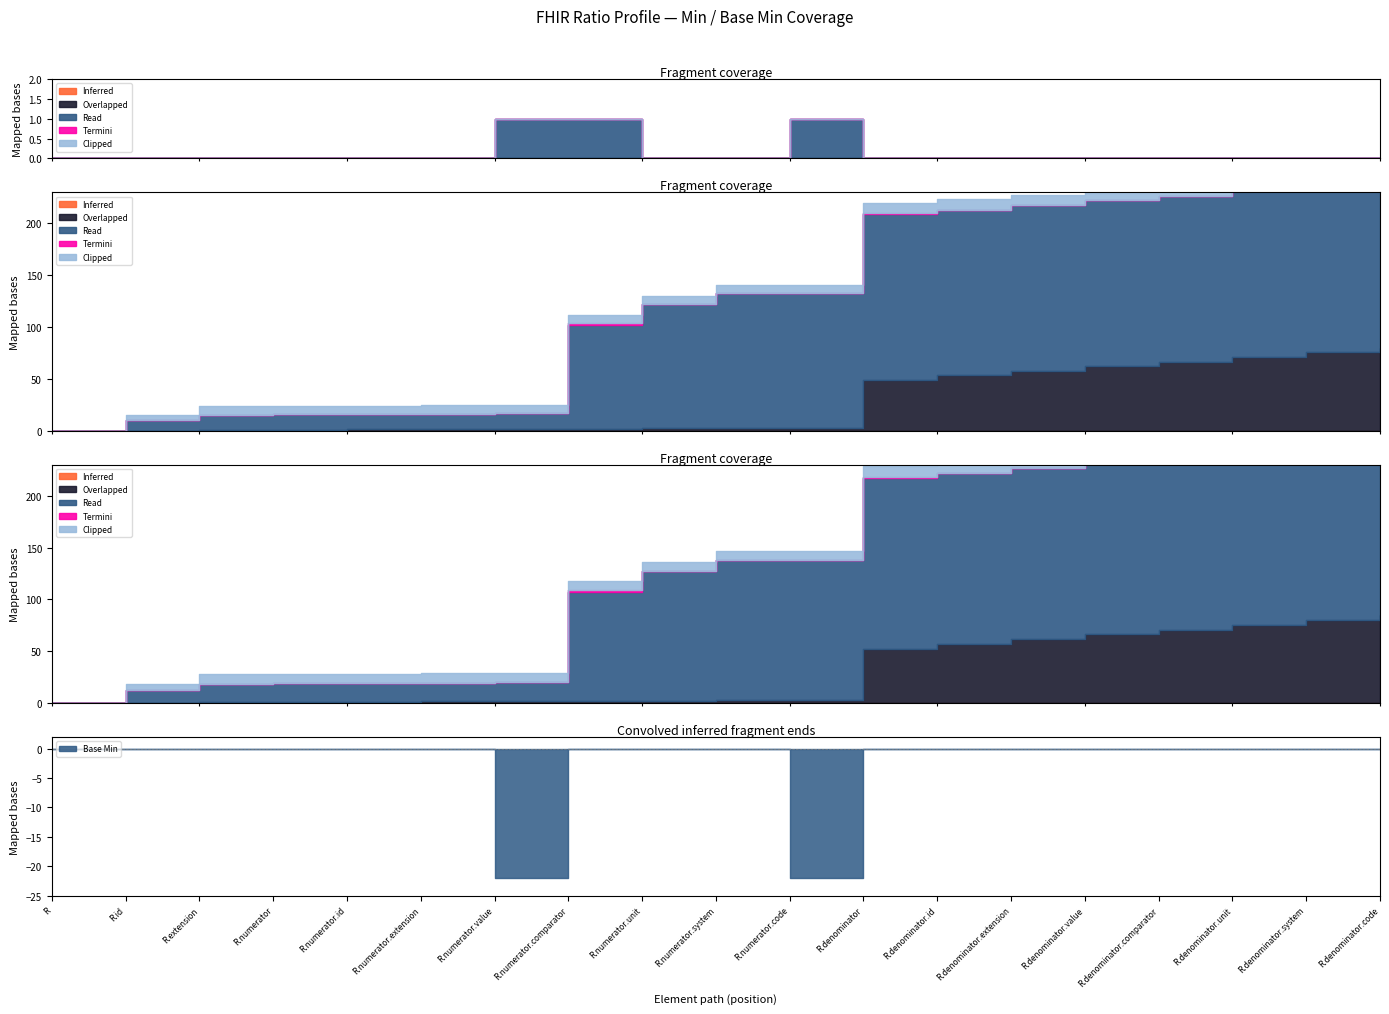

Reading left to right, what are all the values shown in this chart?

Inferred: Ratio=0	Ratio.id=0	Ratio.extension=0	Ratio.numerator=0	Ratio.numerator.id=0	Ratio.numerator.extension=0	Ratio.numerator.value=0	Ratio.numerator.comparator=0	Ratio.numerator.unit=0	Ratio.numerator.system=0	Ratio.numerator.code=0	Ratio.denominator=0	Ratio.denominator.id=0	Ratio.denominator.extension=0	Ratio.denominator.value=0	Ratio.denominator.comparator=0	Ratio.denominator.unit=0	Ratio.denominator.system=0	Ratio.denominator.code=0
Overlapped: Ratio=0	Ratio.id=0	Ratio.extension=0	Ratio.numerator=0	Ratio.numerator.id=0	Ratio.numerator.extension=0	Ratio.numerator.value=0	Ratio.numerator.comparator=0	Ratio.numerator.unit=0	Ratio.numerator.system=0	Ratio.numerator.code=0	Ratio.denominator=0	Ratio.denominator.id=0	Ratio.denominator.extension=0	Ratio.denominator.value=0	Ratio.denominator.comparator=0	Ratio.denominator.unit=0	Ratio.denominator.system=0	Ratio.denominator.code=0
Read: Ratio=0	Ratio.id=0	Ratio.extension=0	Ratio.numerator=0	Ratio.numerator.id=0	Ratio.numerator.extension=0	Ratio.numerator.value=1	Ratio.numerator.comparator=1	Ratio.numerator.unit=0	Ratio.numerator.system=0	Ratio.numerator.code=1	Ratio.denominator=0	Ratio.denominator.id=0	Ratio.denominator.extension=0	Ratio.denominator.value=0	Ratio.denominator.comparator=0	Ratio.denominator.unit=0	Ratio.denominator.system=0	Ratio.denominator.code=0
Termini: Ratio=0	Ratio.id=0	Ratio.extension=0	Ratio.numerator=0	Ratio.numerator.id=0	Ratio.numerator.extension=0	Ratio.numerator.value=0	Ratio.numerator.comparator=0	Ratio.numerator.unit=0	Ratio.numerator.system=0	Ratio.numerator.code=0	Ratio.denominator=0	Ratio.denominator.id=0	Ratio.denominator.extension=0	Ratio.denominator.value=0	Ratio.denominator.comparator=0	Ratio.denominator.unit=0	Ratio.denominator.system=0	Ratio.denominator.code=0
Clipped: Ratio=0	Ratio.id=0	Ratio.extension=0	Ratio.numerator=0	Ratio.numerator.id=0	Ratio.numerator.extension=0	Ratio.numerator.value=0	Ratio.numerator.comparator=0	Ratio.numerator.unit=0	Ratio.numerator.system=0	Ratio.numerator.code=0	Ratio.denominator=0	Ratio.denominator.id=0	Ratio.denominator.extension=0	Ratio.denominator.value=0	Ratio.denominator.comparator=0	Ratio.denominator.unit=0	Ratio.denominator.system=0	Ratio.denominator.code=0